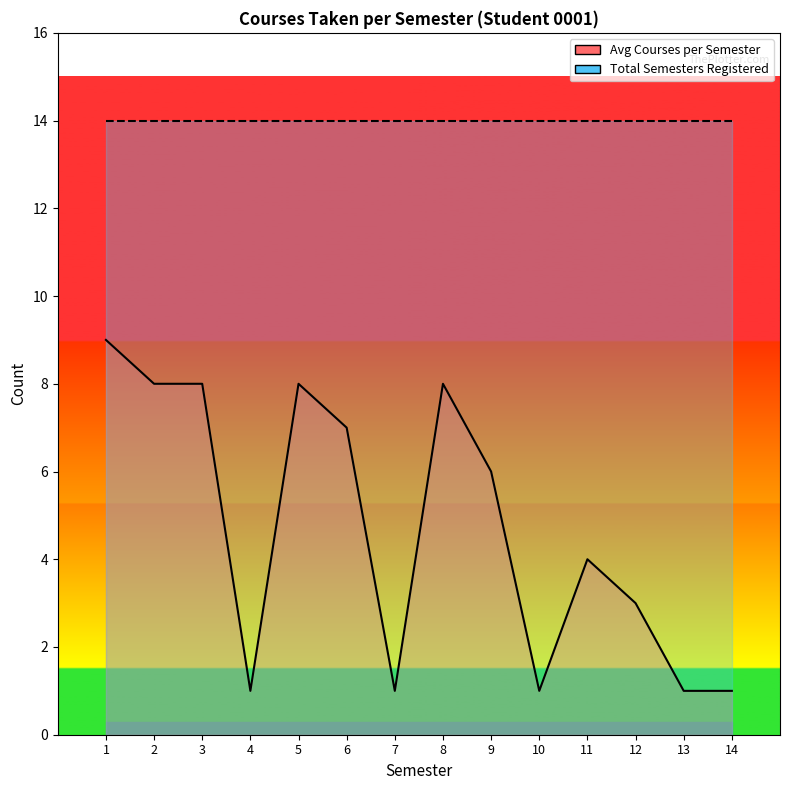

The value at 7 is 1. True or false?

True